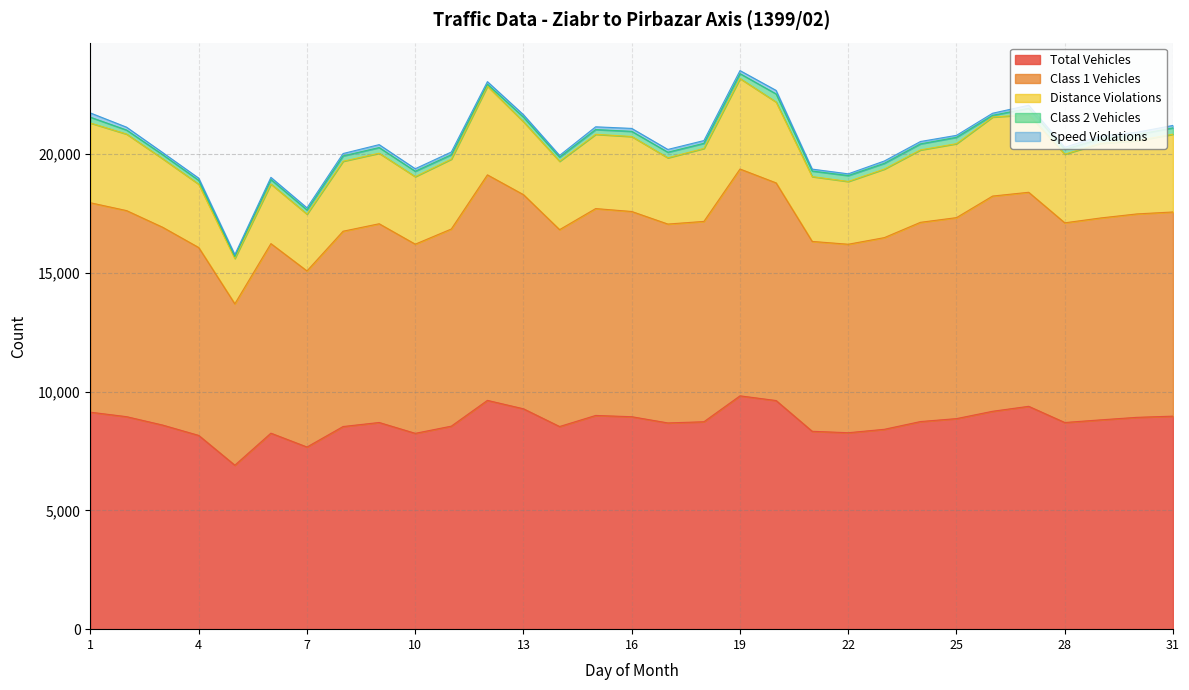

What is the difference between the maximum and second lowest values in the Class 1 Vehicles series?

2137